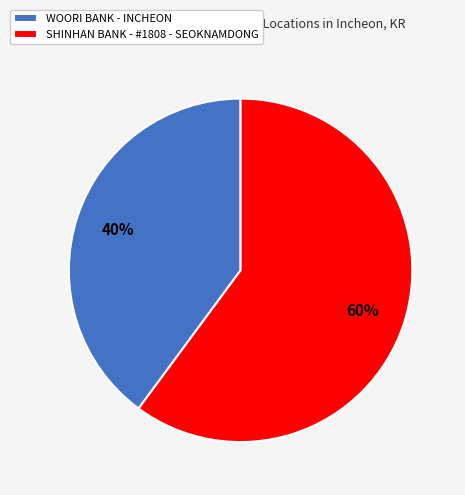

Approximately how many times larger is the value at SHINHAN BANK - #1808 - SEOKNAMDONG compared to WOORI BANK - INCHEON?

1.5